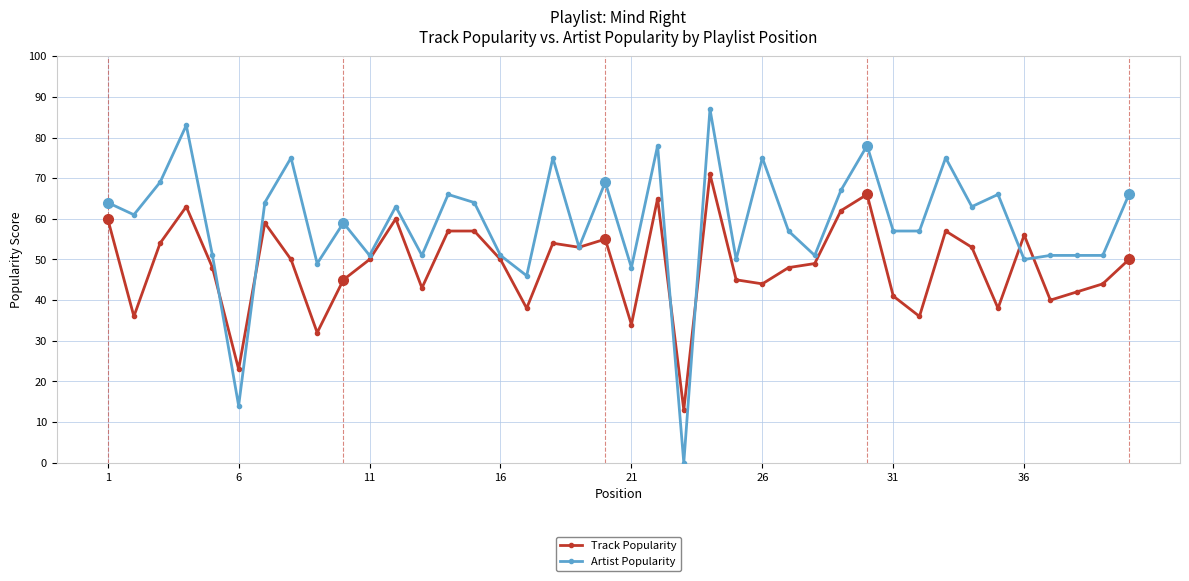

What is the greatest value displayed?

87